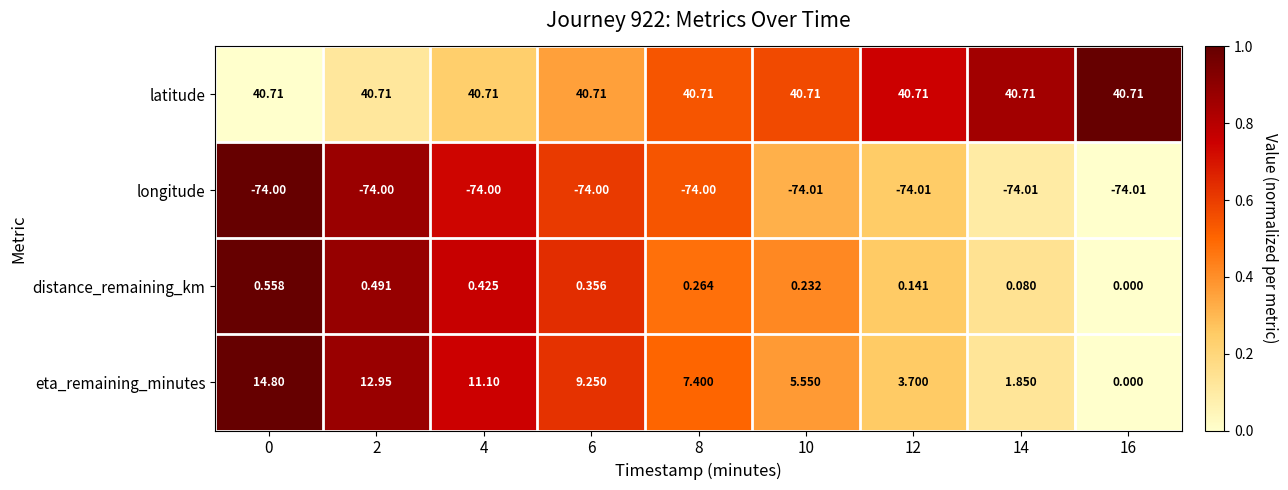

Between 8 and 16, which series saw the biggest shift?

eta_remaining_minutes